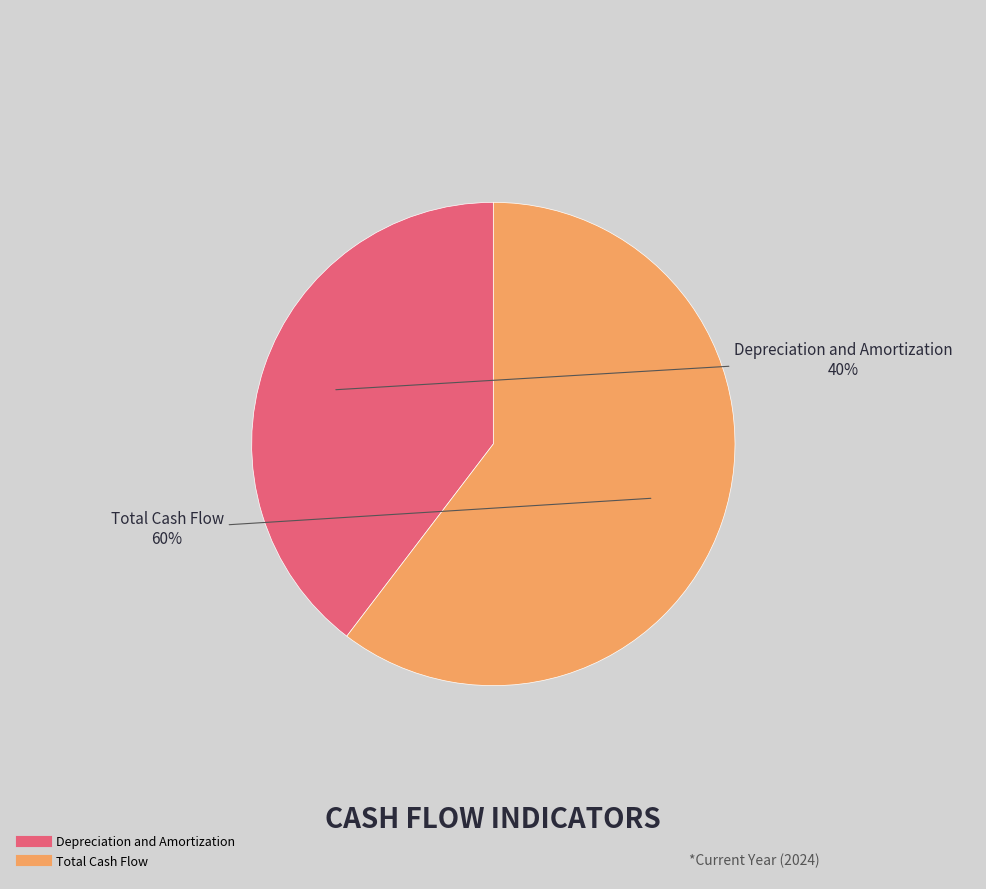

Count the number of slices in the pie.

2